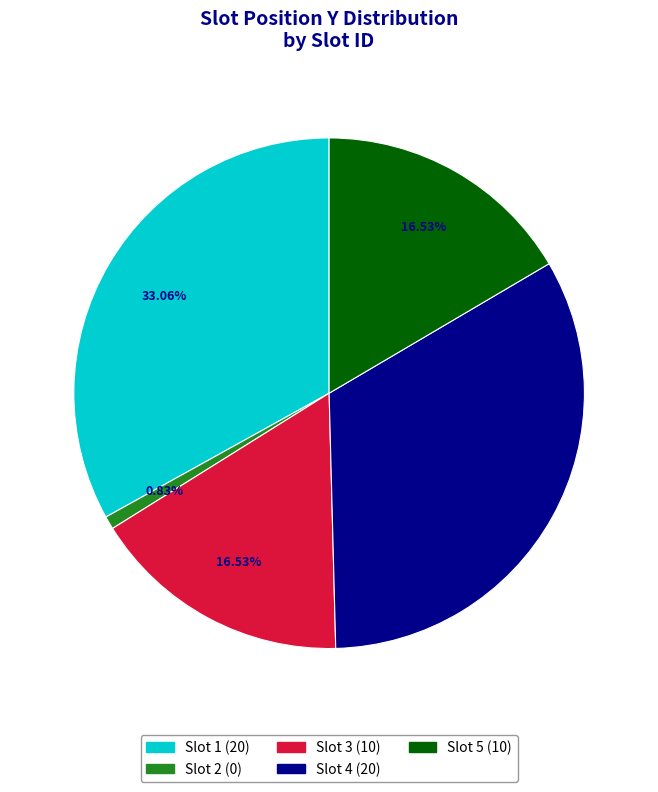

What is the ratio of the value at Slot 3 to the value at Slot 5?

1.0